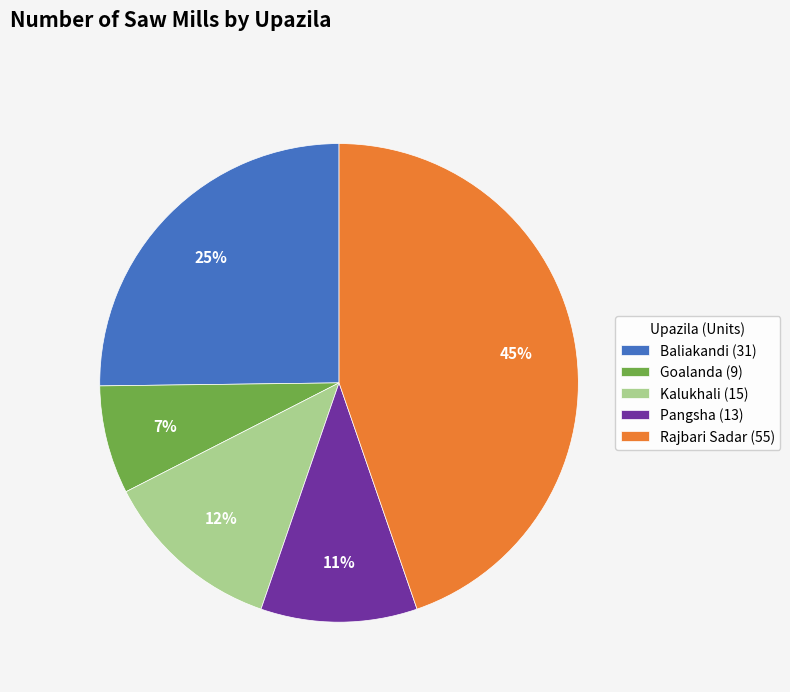

Is the sum of Kalukhali (15) and Goalanda (9) greater than half?

No